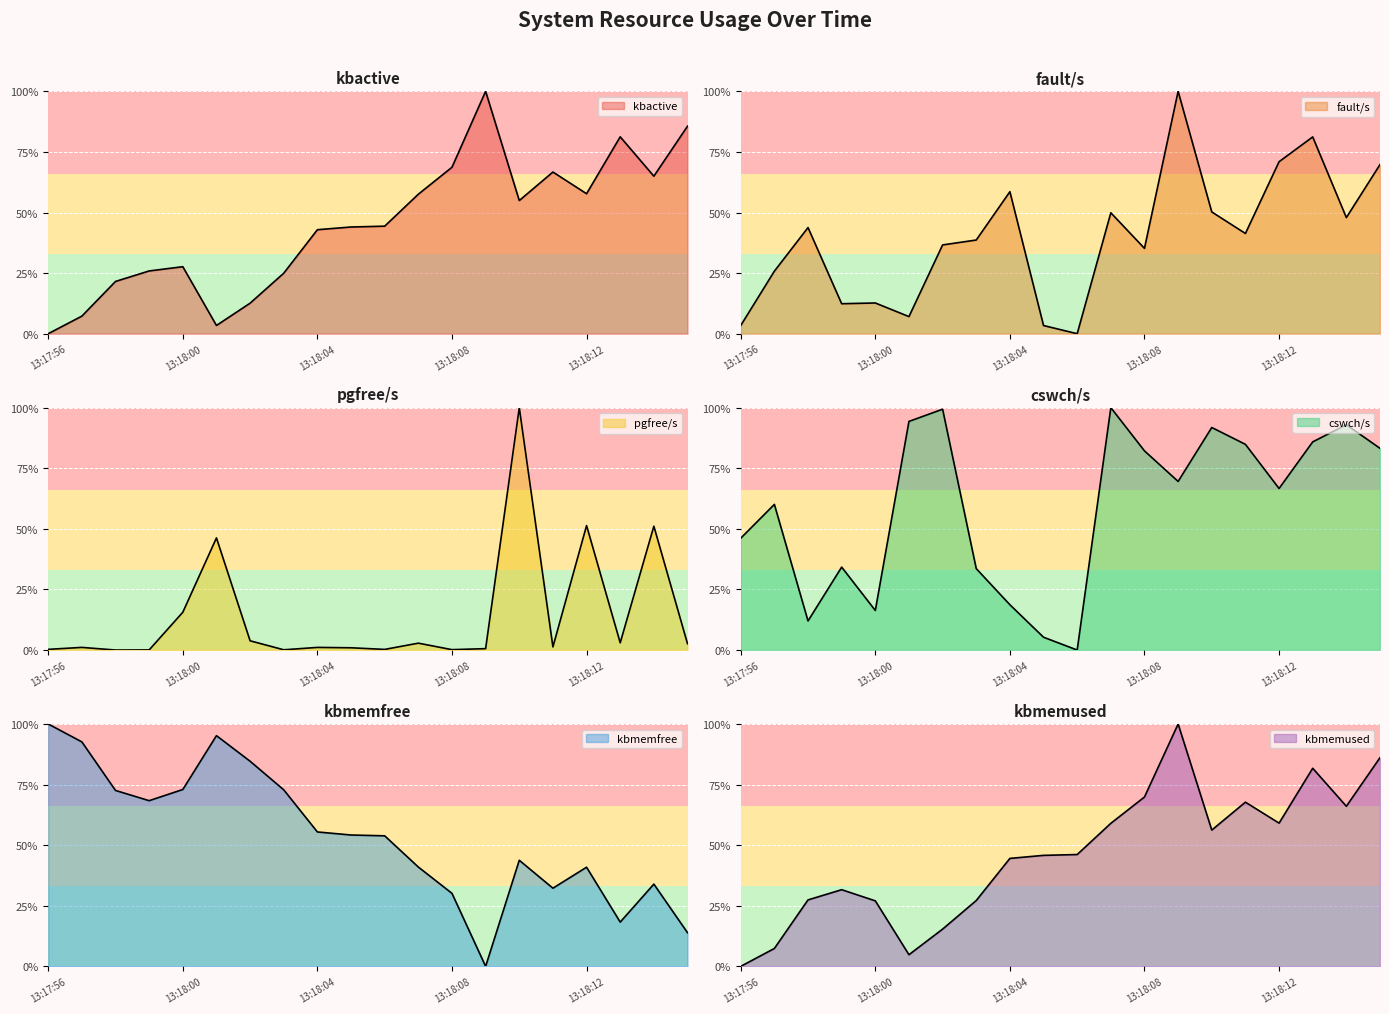

What is the difference between the second highest and minimum values in the kbmemfree series?

95.2